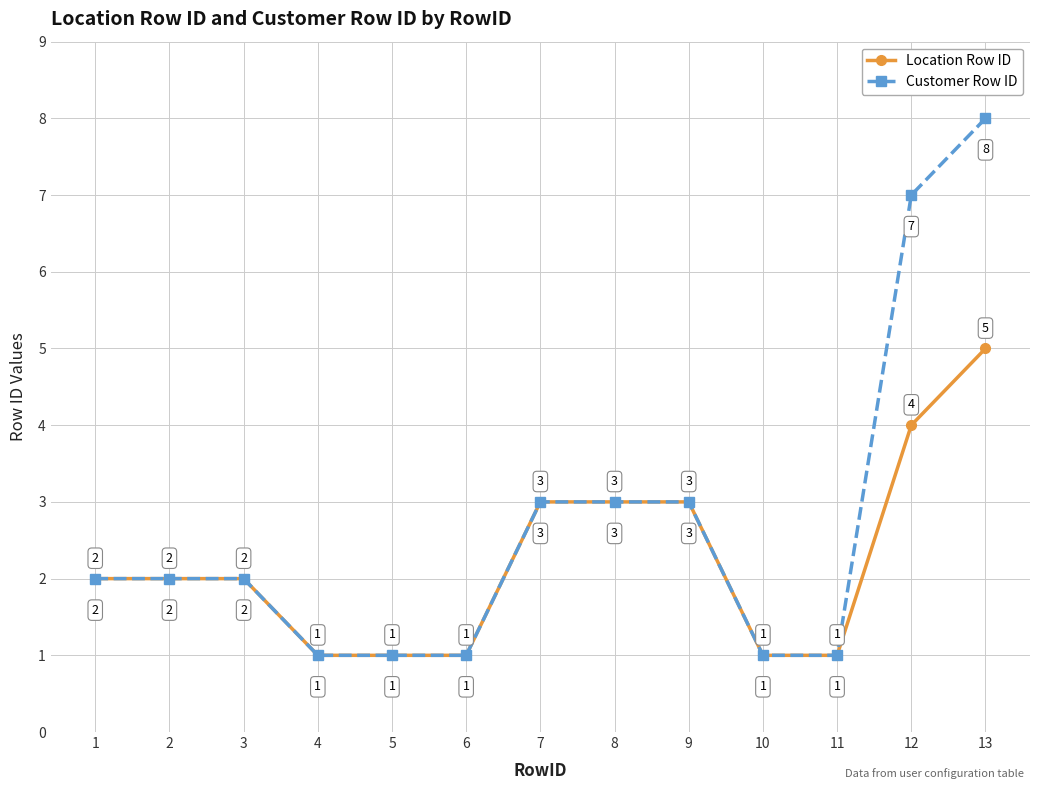

The Customer Row ID series shows 3 at 9. True or false?

True